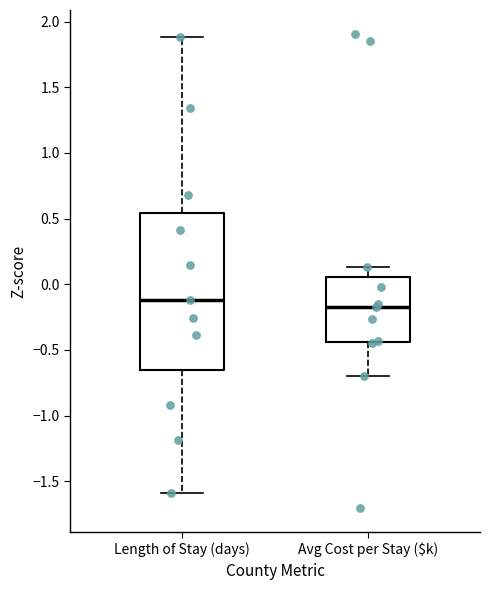

Comparing the boxes themselves (not the whiskers), which one is the tallest?

Length of Stay (days)